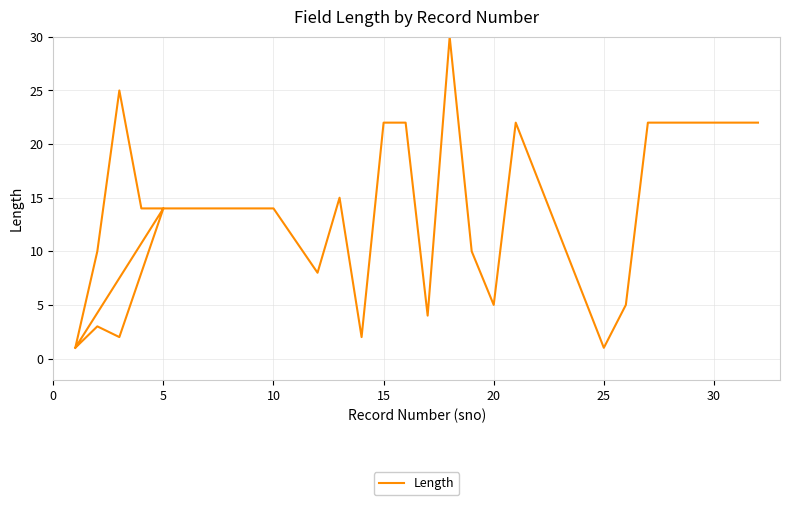

What is the greatest value displayed?

30